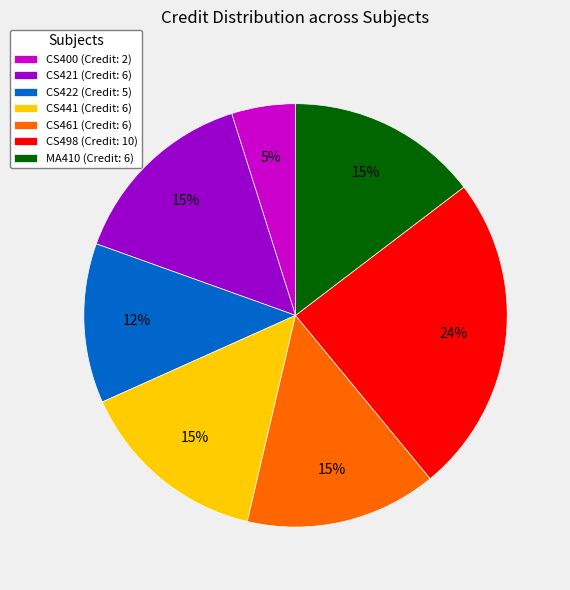

Does any single category account for the majority?

No